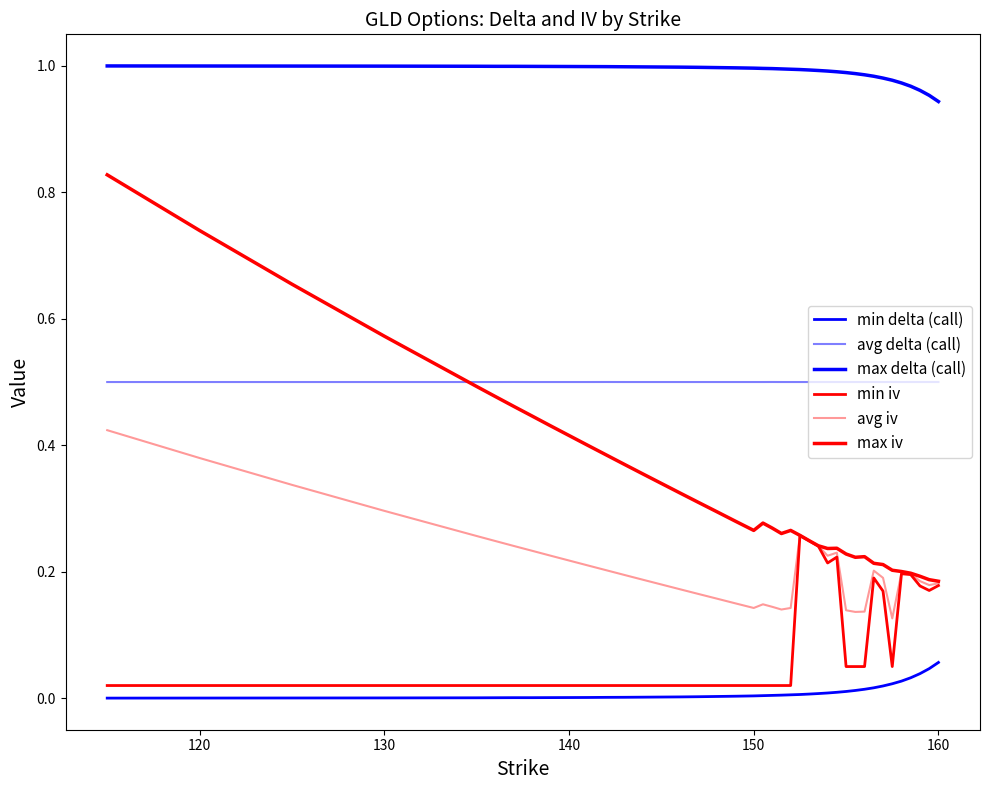

Does the chart display data point markers on the line(s)?

No